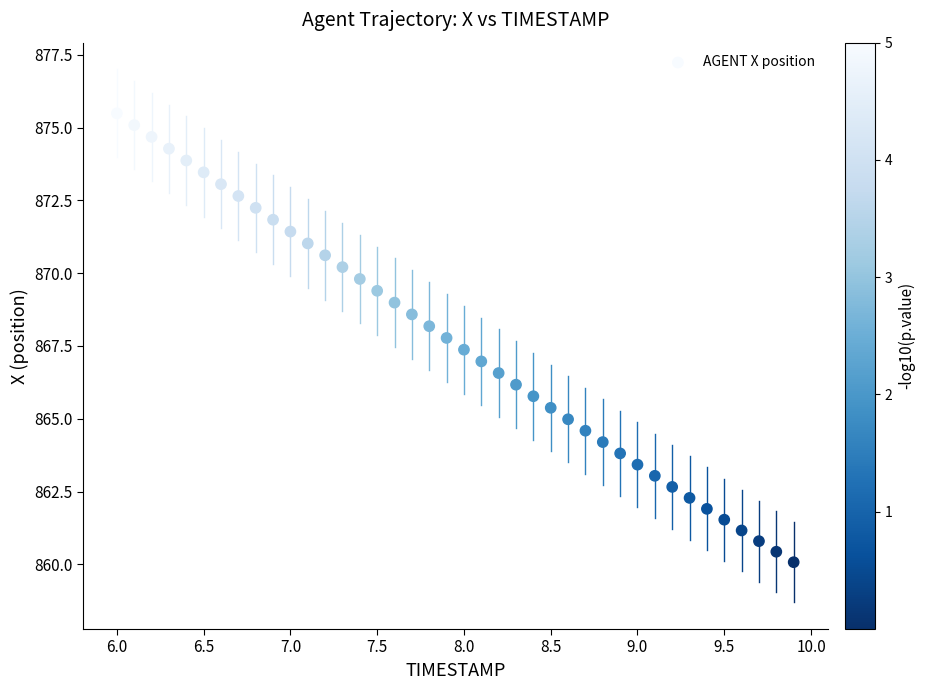

What is the range of X values (max minus min)?

3.9